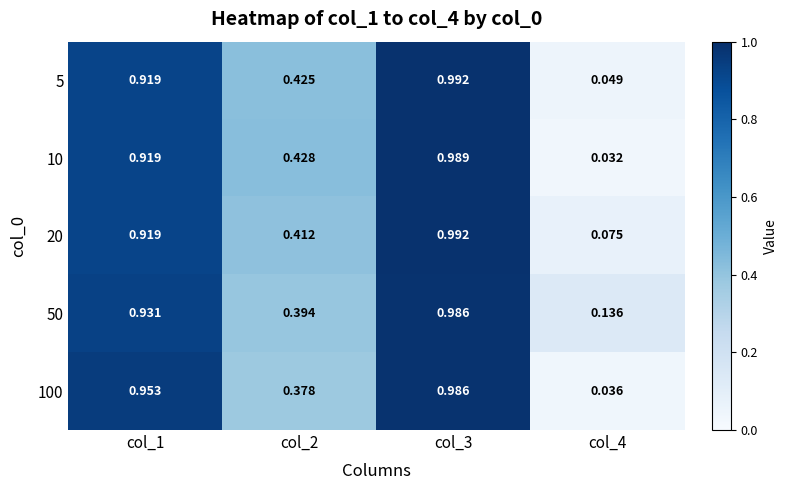

At which category is the sum across all series the highest?

col_3